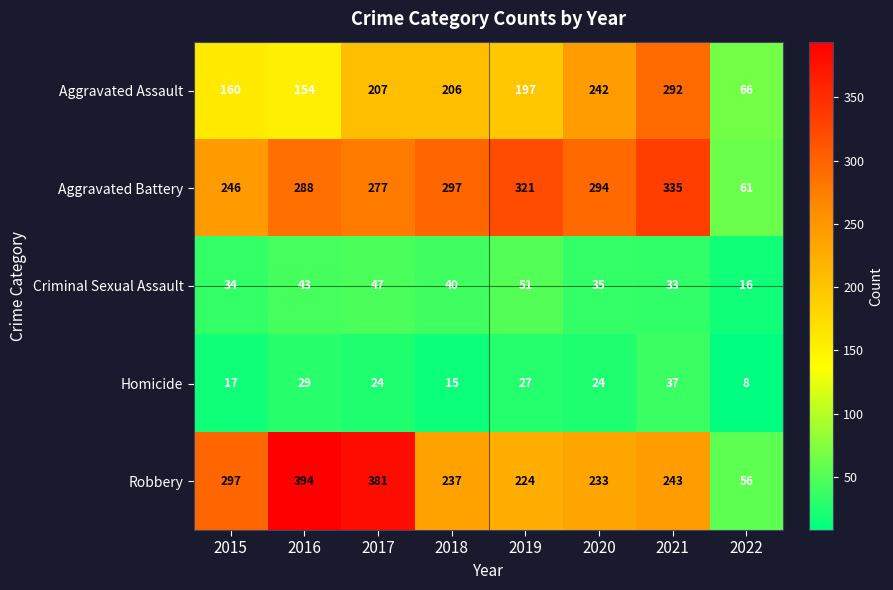

At which category is the sum across all series the highest?

2021